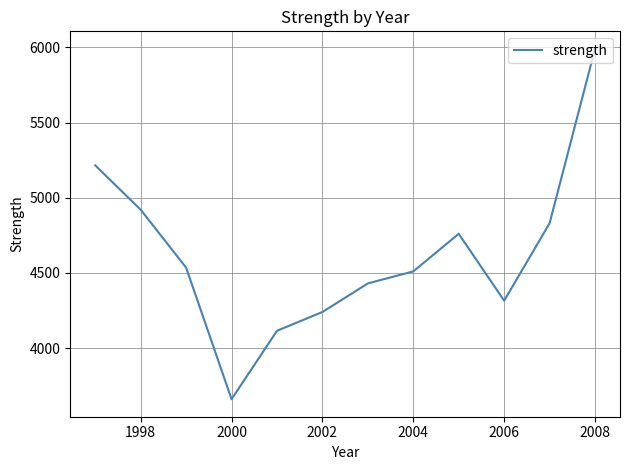

What is the minimum value shown in the chart?

3660